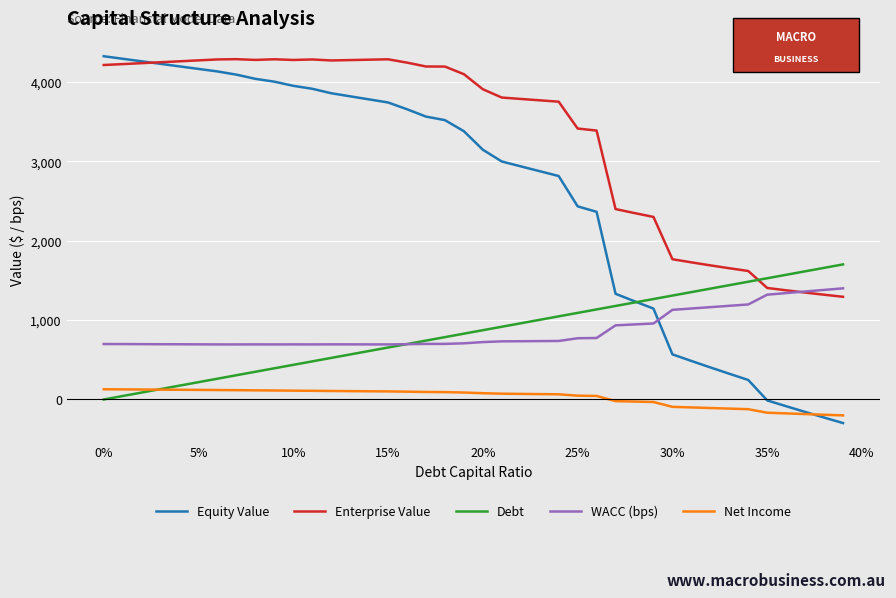

What is the maximum value for WACC (bps)?

1400.9